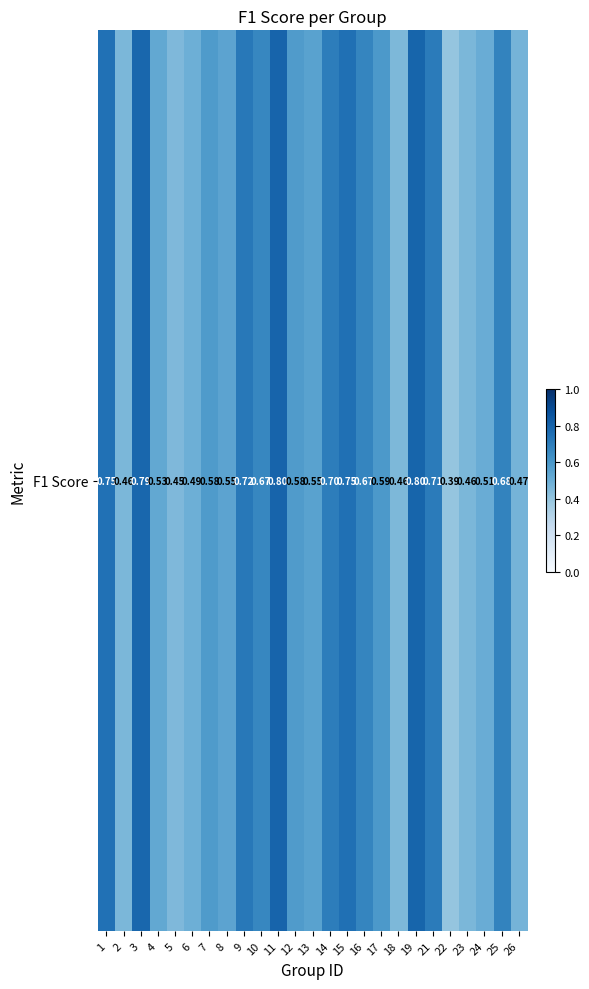

At which category does the chart reach its peak across all series?

11